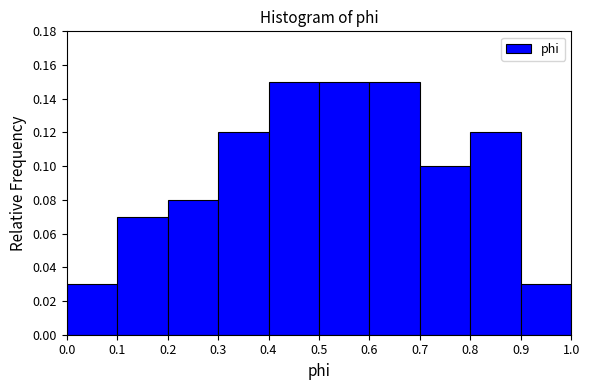

Reading left to right, transcribe this chart: for each bar, give the range it covers on the x-axis and its height. The values are not printed on the chart, so give them approximately, as read against the axis.

0.0 to 0.1: 0.03
0.1 to 0.2: 0.07
0.2 to 0.3: 0.08
0.3 to 0.4: 0.12
0.4 to 0.5: 0.15
0.5 to 0.6: 0.15
0.6 to 0.7: 0.15
0.7 to 0.8: 0.10
0.8 to 0.9: 0.12
0.9 to 1.0: 0.03